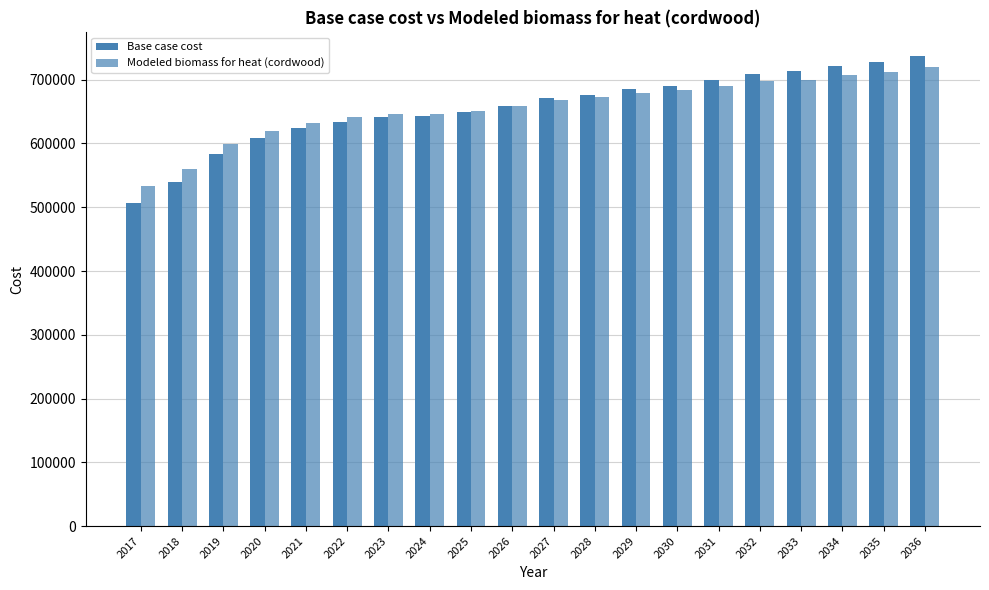

What value does the Modeled biomass for heat (cordwood) series have at 2021?

632536.5